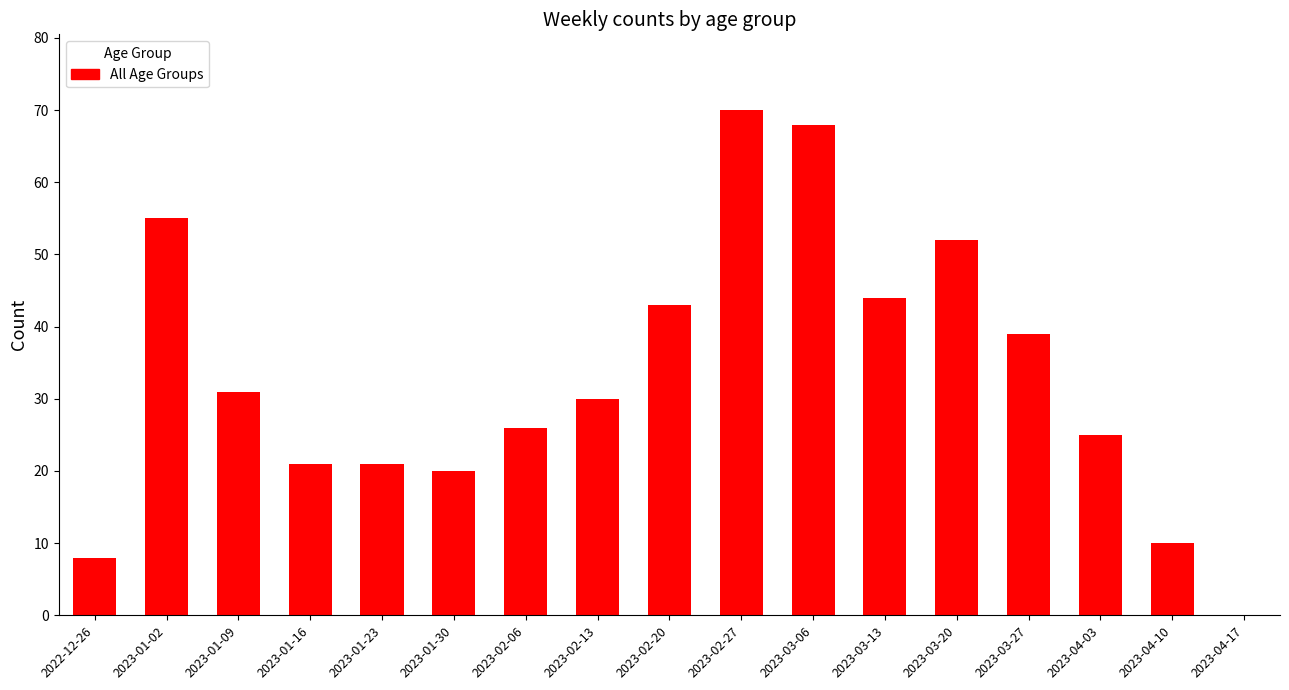

What is the sum of all values?

563